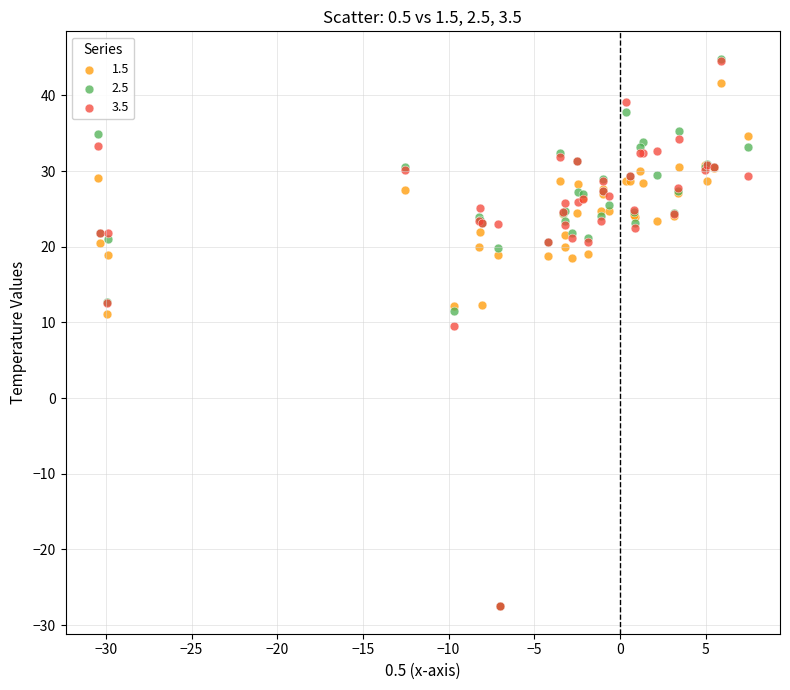

Which series has the largest Y range (max minus min)?

2.5